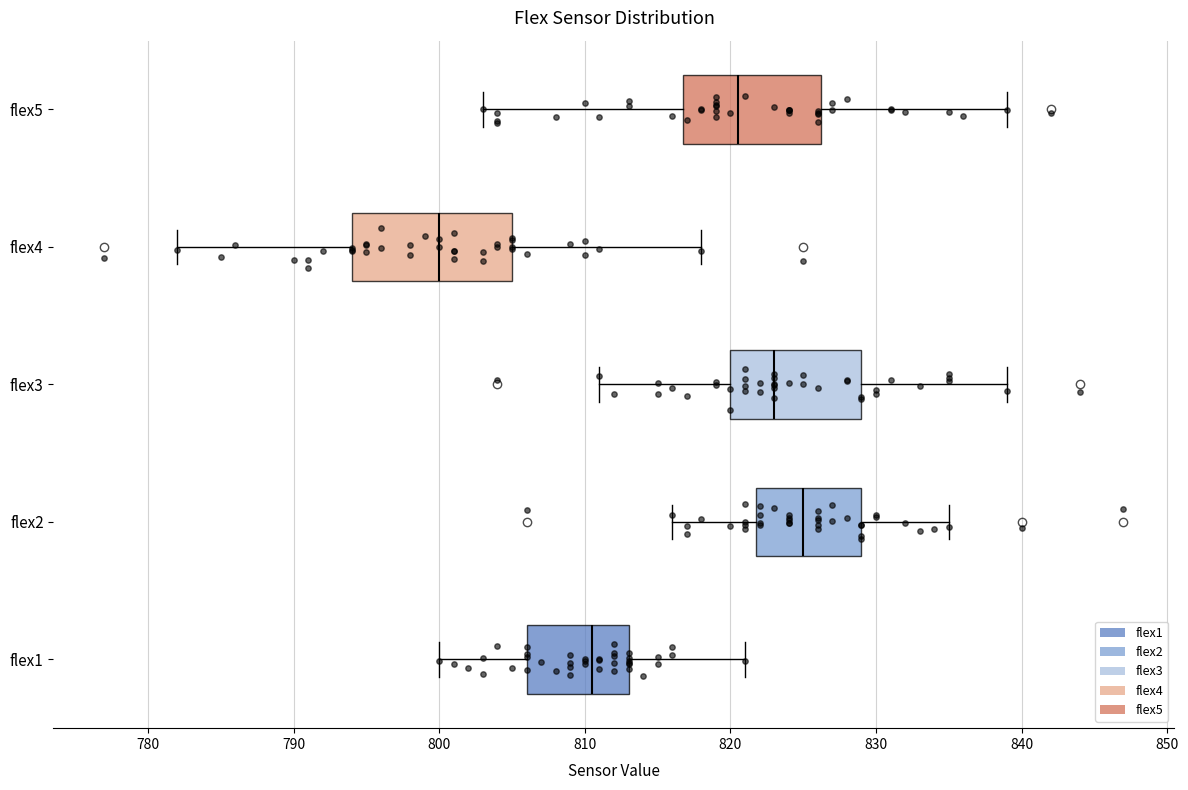

Reading bottom to top, transcribe this box plot: for each box, give where its median line is, the range the box spans, and where its two whiskers end, as read against the x-axis. The values are not printed on the chart, so give them approximately, as read against the axis.

flex1: median 811, box 806 to 813, whiskers 800 to 821
flex2: median 825, box 822 to 829, whiskers 816 to 835
flex3: median 823, box 820 to 829, whiskers 811 to 839
flex4: median 800, box 794 to 805, whiskers 782 to 818
flex5: median 821, box 817 to 826, whiskers 803 to 839